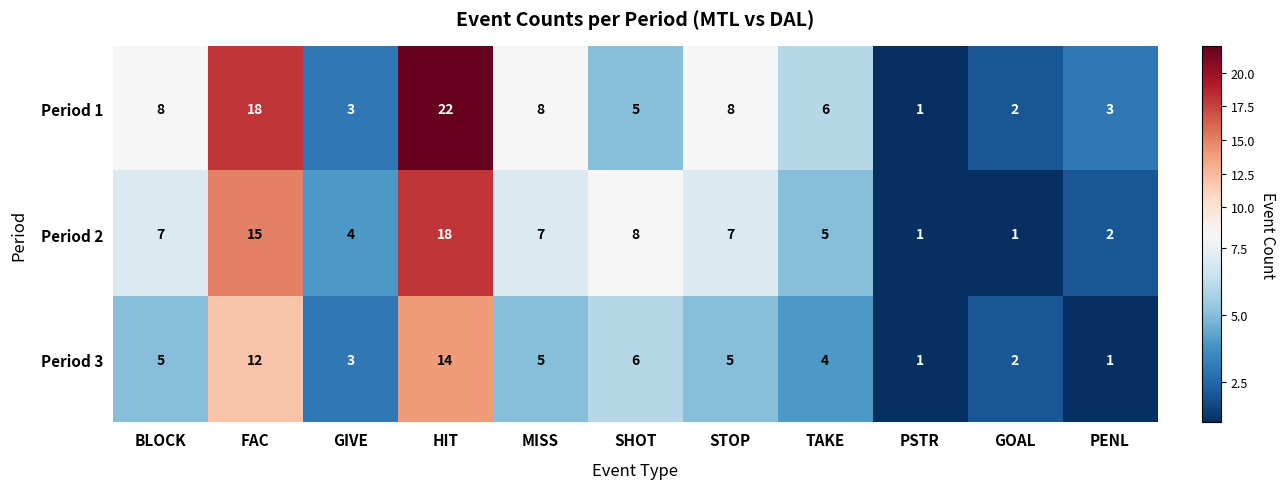

What is the greatest value displayed?

22